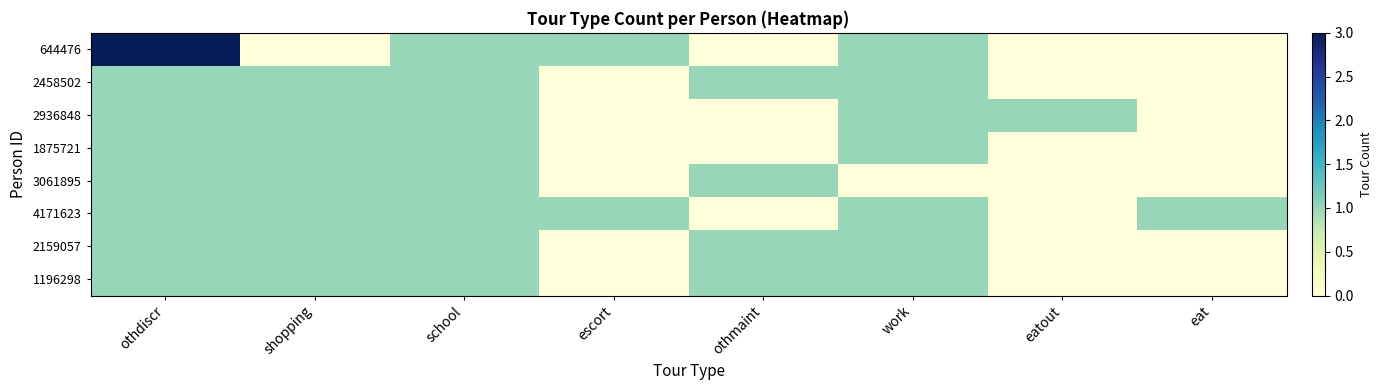

Reading right to left, what are all the values shown in this chart?

644476: eat=0	eatout=0	work=1	othmaint=0	escort=1	school=1	shopping=0	othdiscr=3
2458502: eat=0	eatout=0	work=1	othmaint=1	escort=0	school=1	shopping=1	othdiscr=1
2936848: eat=0	eatout=1	work=1	othmaint=0	escort=0	school=1	shopping=1	othdiscr=1
1875721: eat=0	eatout=0	work=1	othmaint=0	escort=0	school=1	shopping=1	othdiscr=1
3061895: eat=0	eatout=0	work=0	othmaint=1	escort=0	school=1	shopping=1	othdiscr=1
4171623: eat=1	eatout=0	work=1	othmaint=0	escort=1	school=1	shopping=1	othdiscr=1
2159057: eat=0	eatout=0	work=1	othmaint=1	escort=0	school=1	shopping=1	othdiscr=1
1196298: eat=0	eatout=0	work=1	othmaint=1	escort=0	school=1	shopping=1	othdiscr=1